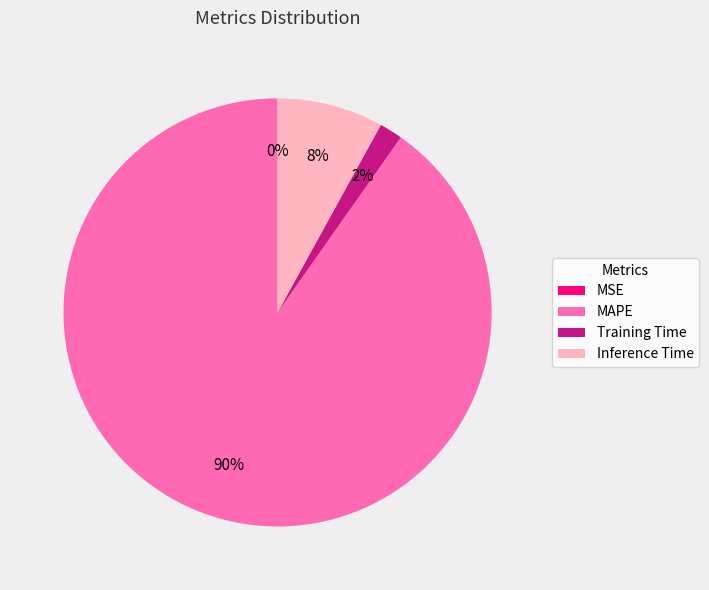

Is it true that Training Time is 2% of the pie?

True